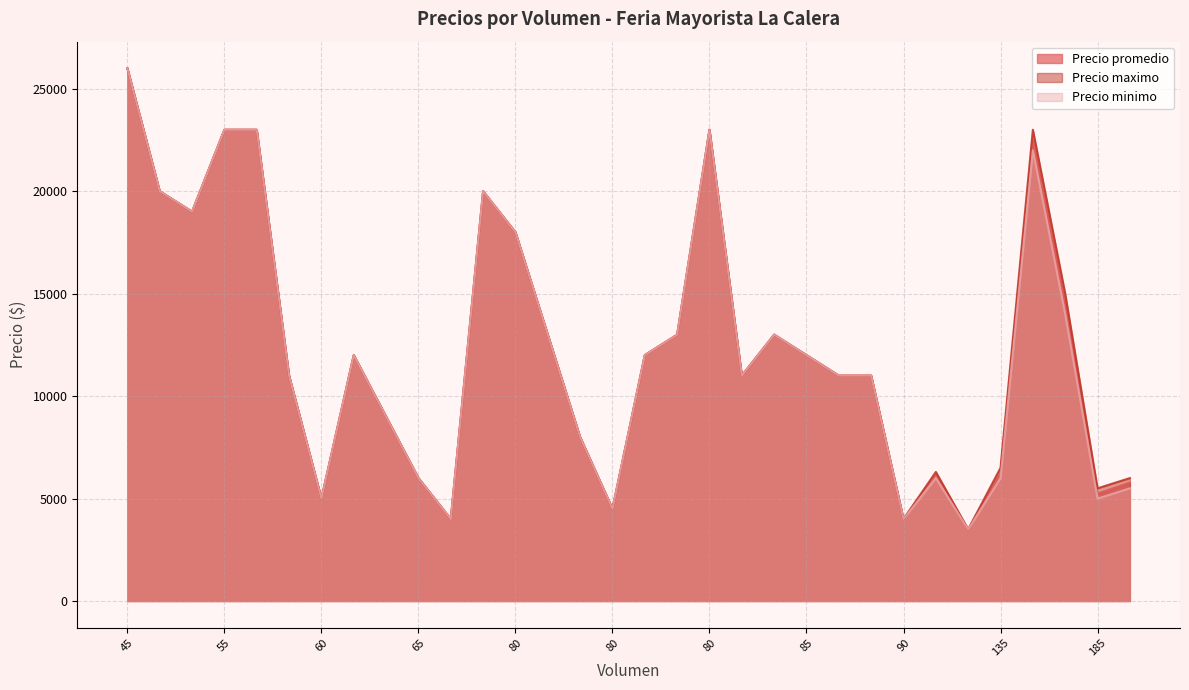

At which category is the sum across all series the highest?

45